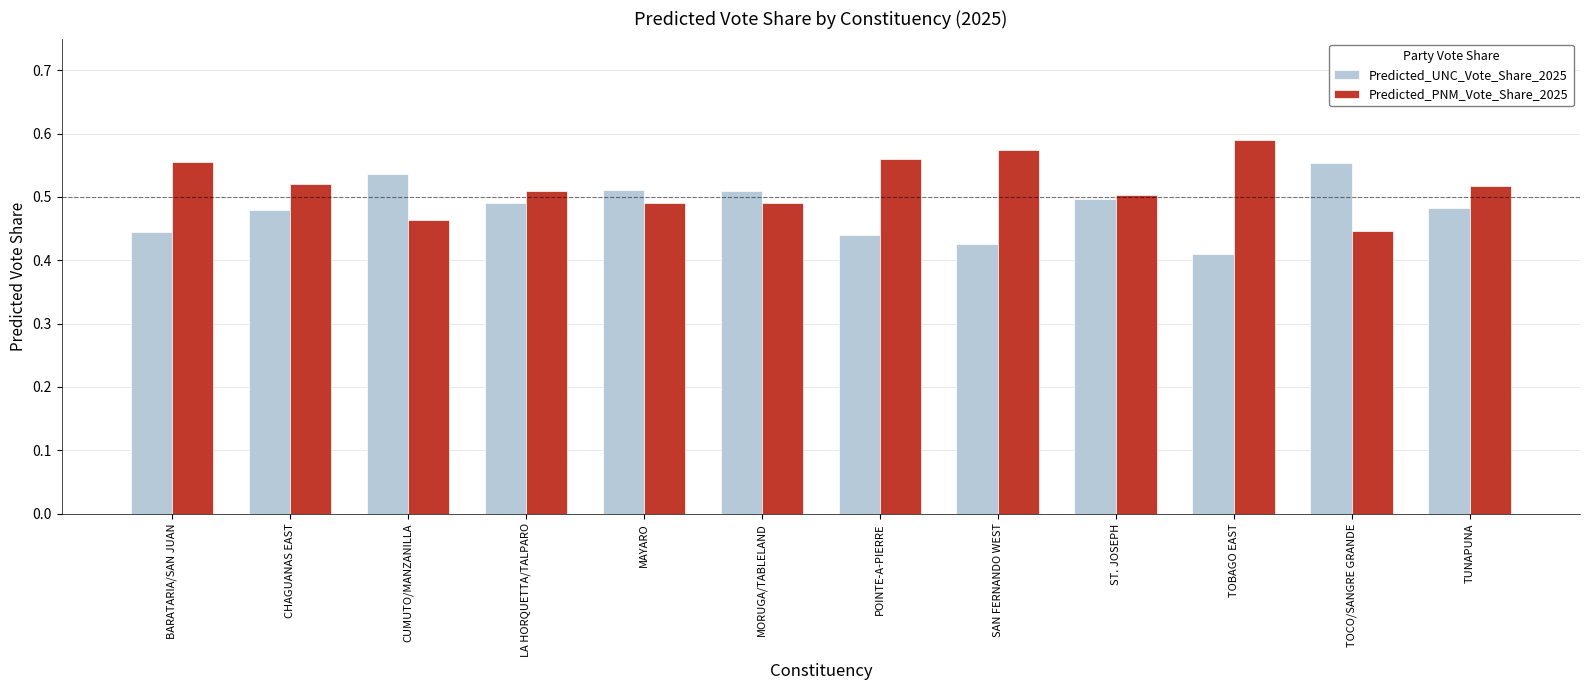

Is the value of Predicted_UNC_Vote_Share_2025 at CUMUTO/MANZANILLA greater than the value of Predicted_PNM_Vote_Share_2025 at BARATARIA/SAN JUAN?

No